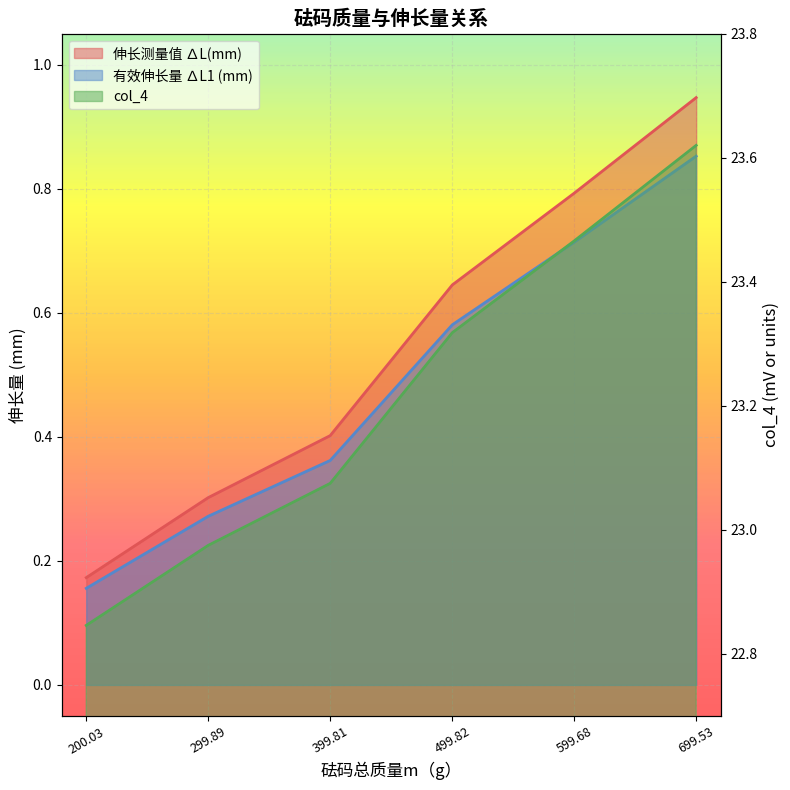

What are all the series names shown in the legend?

伸长测量值 ∆L(mm), 有效伸长量 ∆L1 (mm), col_4